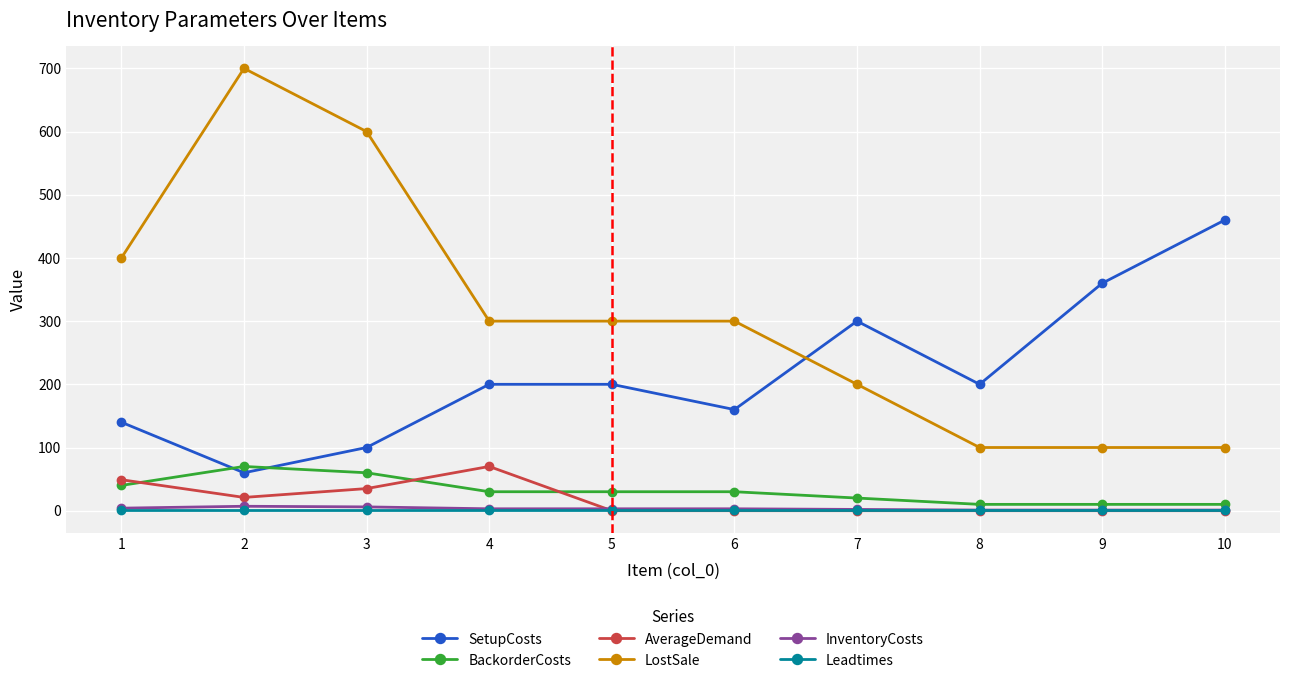

Which series has the largest range (max minus min)?

LostSale